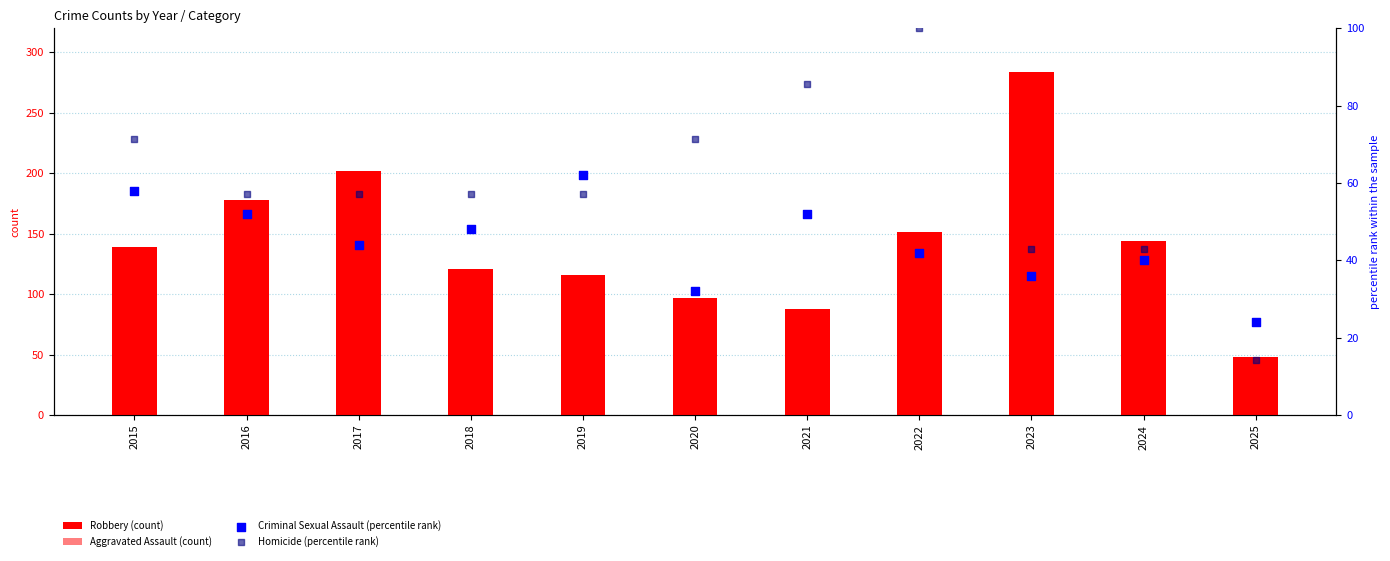

At which category is the sum across all series the highest?

2023